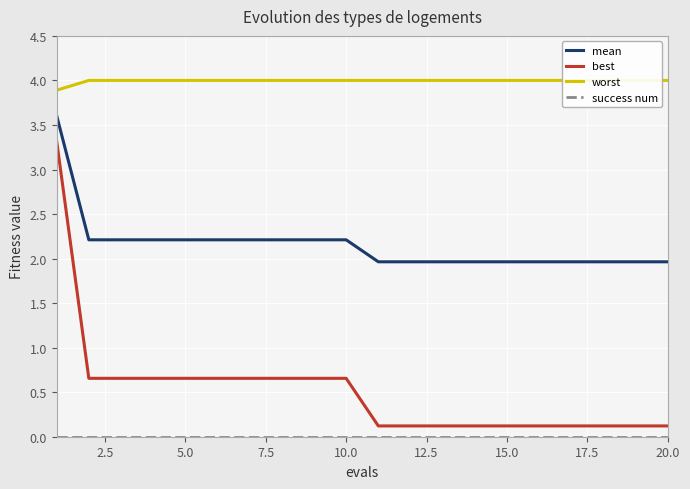

True or false: worst and best cross at least once.

False